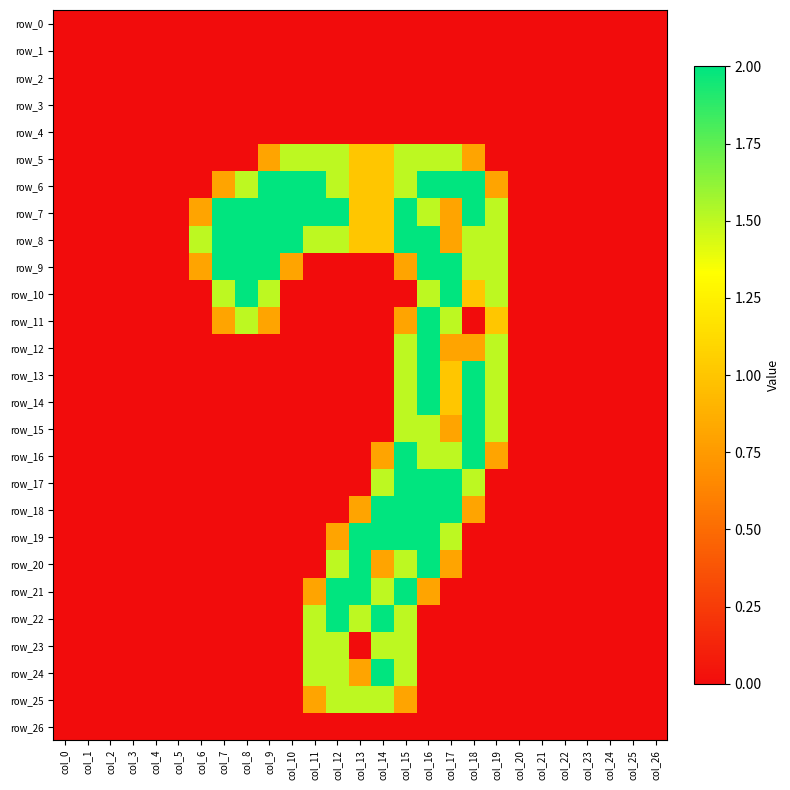

Which category has the highest value across all series?

col_9